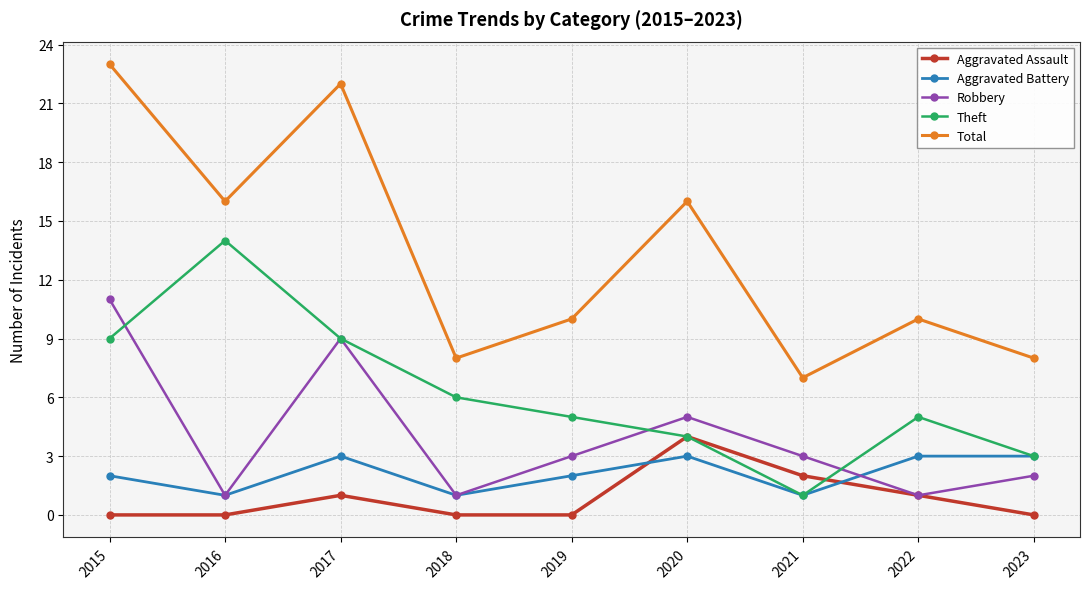

Does the chart display data point markers on the line(s)?

Yes